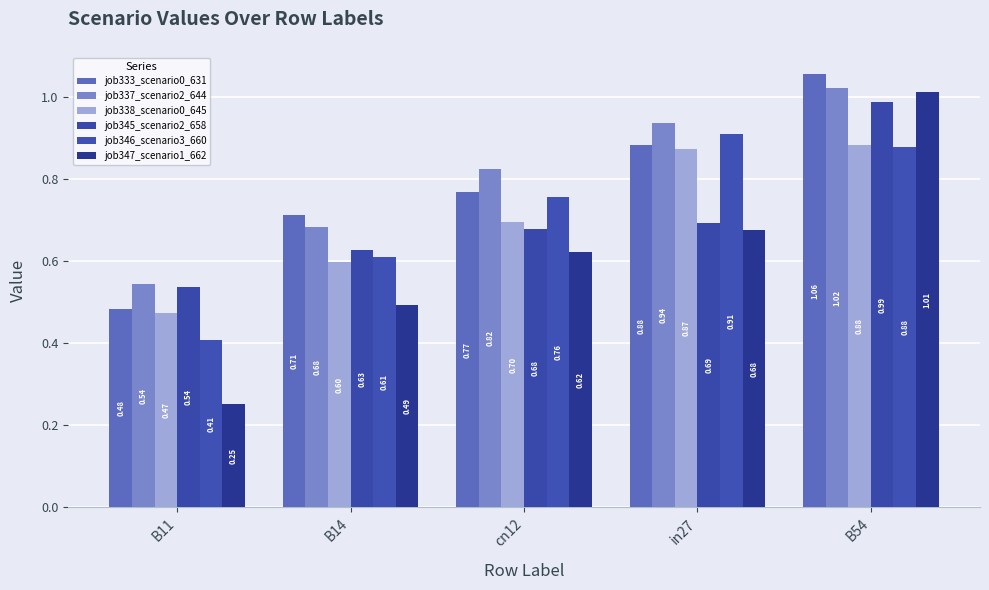

What is the total value across all series at B54?

5.8